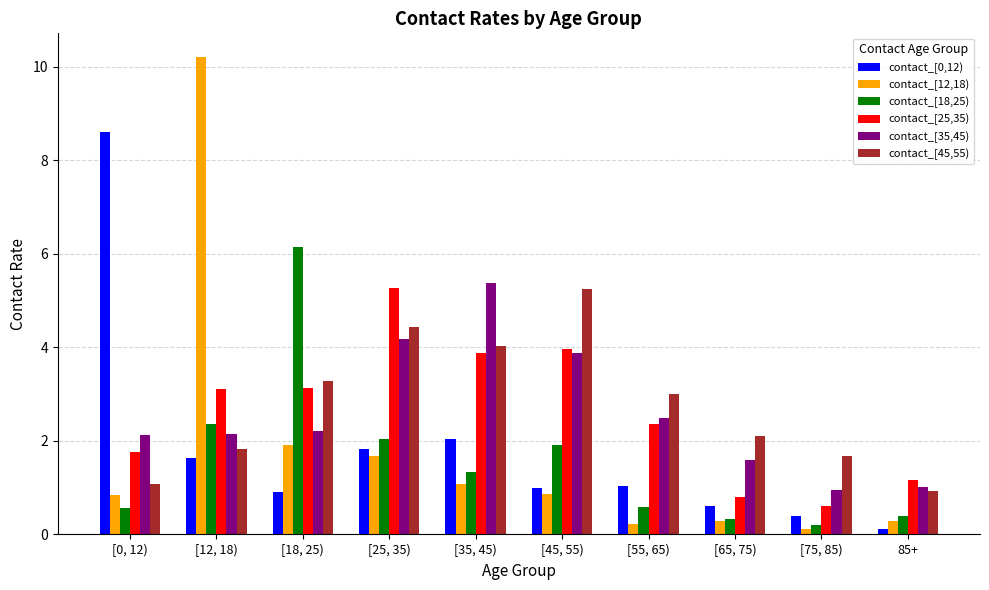

Between [12, 18) and [75, 85), which series saw the biggest shift?

contact_[12,18)